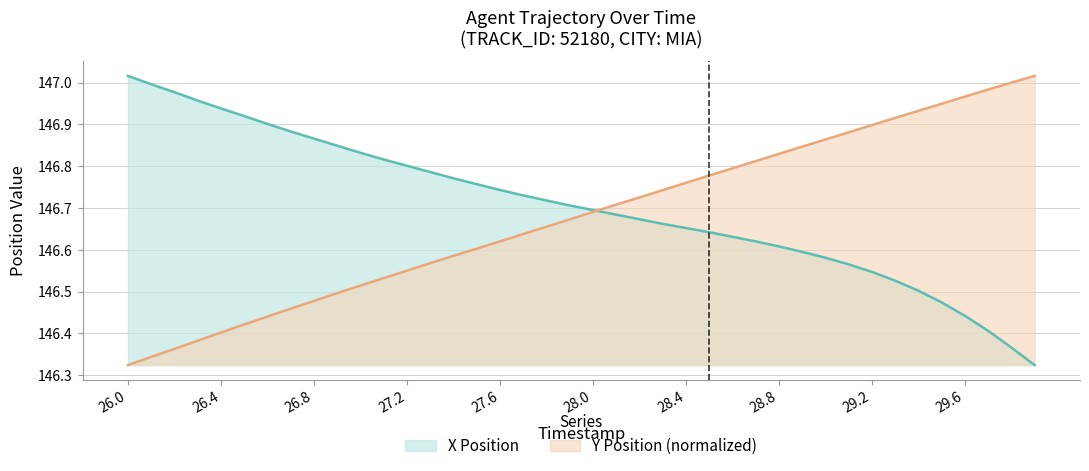

Rank the series at 26.8 from highest to lowest value.

X Position, Y Position (normalized)